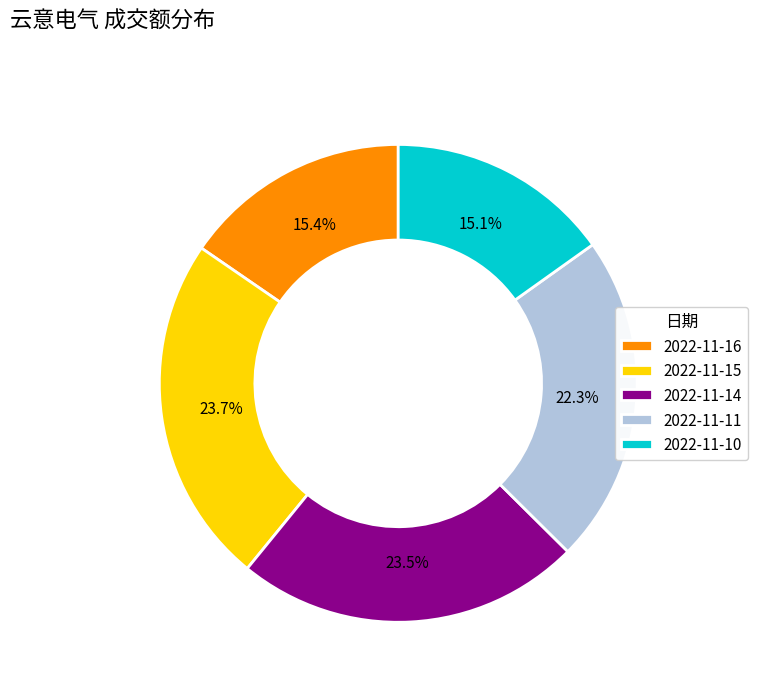

How much of the chart is everything except 2022-11-11?

77.7%